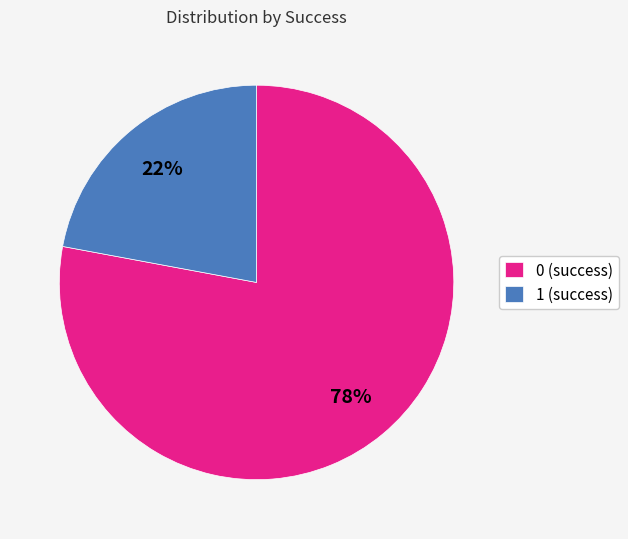

To the nearest percent, what is the difference between the largest and smallest slice percentages?

56%